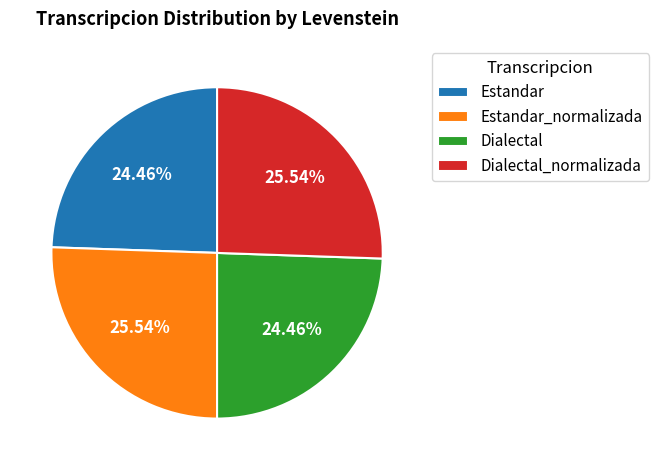

How many segments does this pie chart have?

4